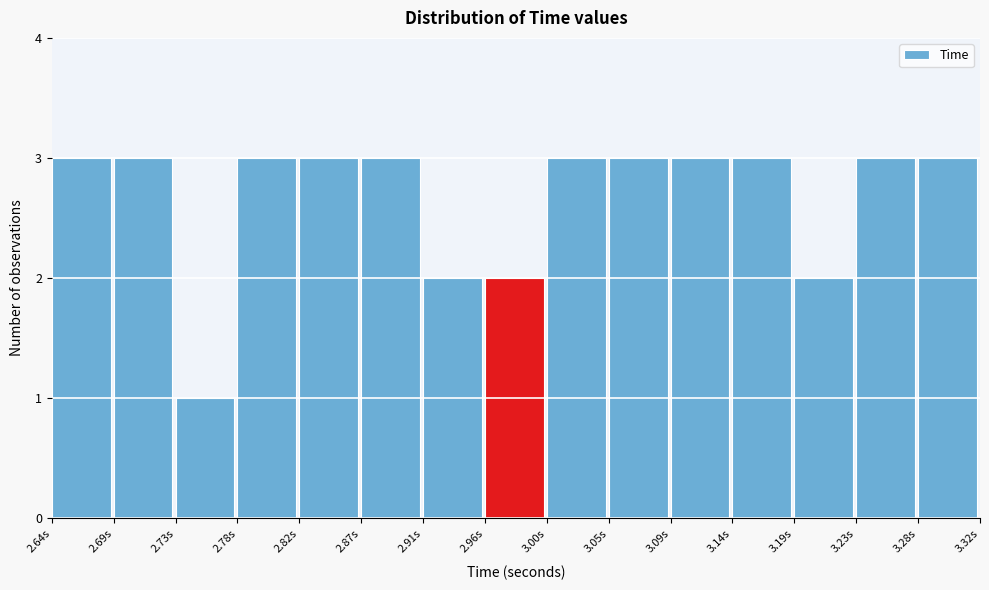

Reading left to right, list every bar in this chart as the range it spans on the x-axis followed by its height. Neither the bar edges nor the heights are printed on the chart, so give them approximately, as read against the axes.

2.640 to 2.685: 3
2.685 to 2.730: 3
2.730 to 2.775: 1
2.775 to 2.820: 3
2.820 to 2.870: 3
2.870 to 2.915: 3
2.915 to 2.960: 2
2.960 to 3.005: 2
3.005 to 3.050: 3
3.050 to 3.095: 3
3.095 to 3.140: 3
3.140 to 3.185: 3
3.185 to 3.230: 2
3.230 to 3.275: 3
3.275 to 3.320: 3